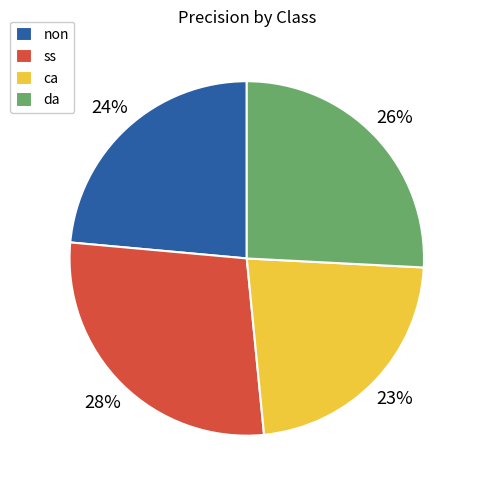

To the nearest percent, what percentage of the pie is ss?

28%